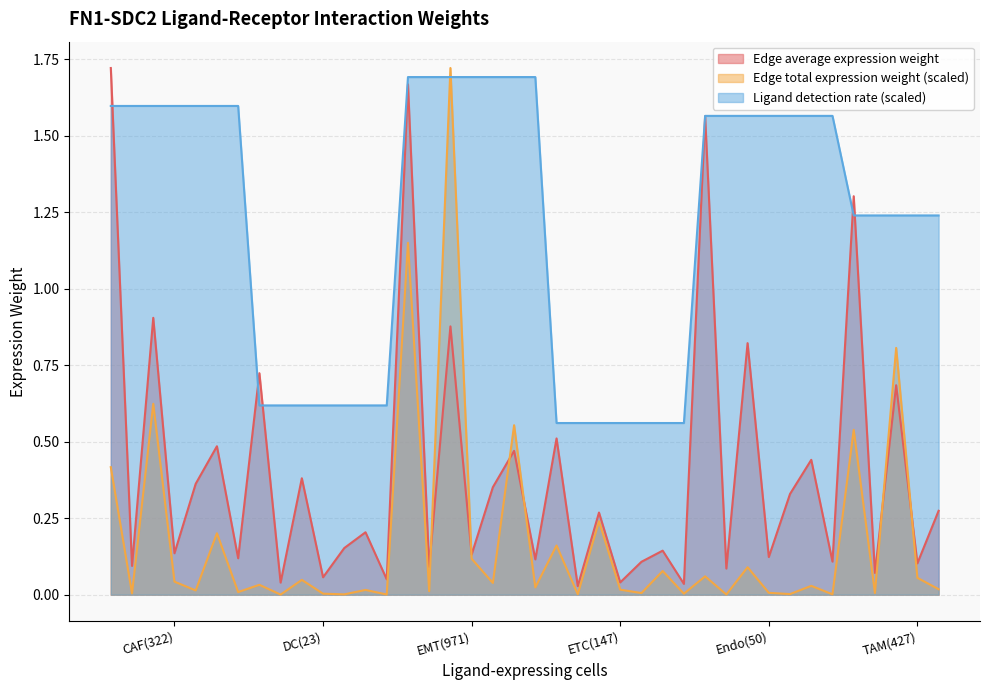

What is the label of the 18th point from the right?

147